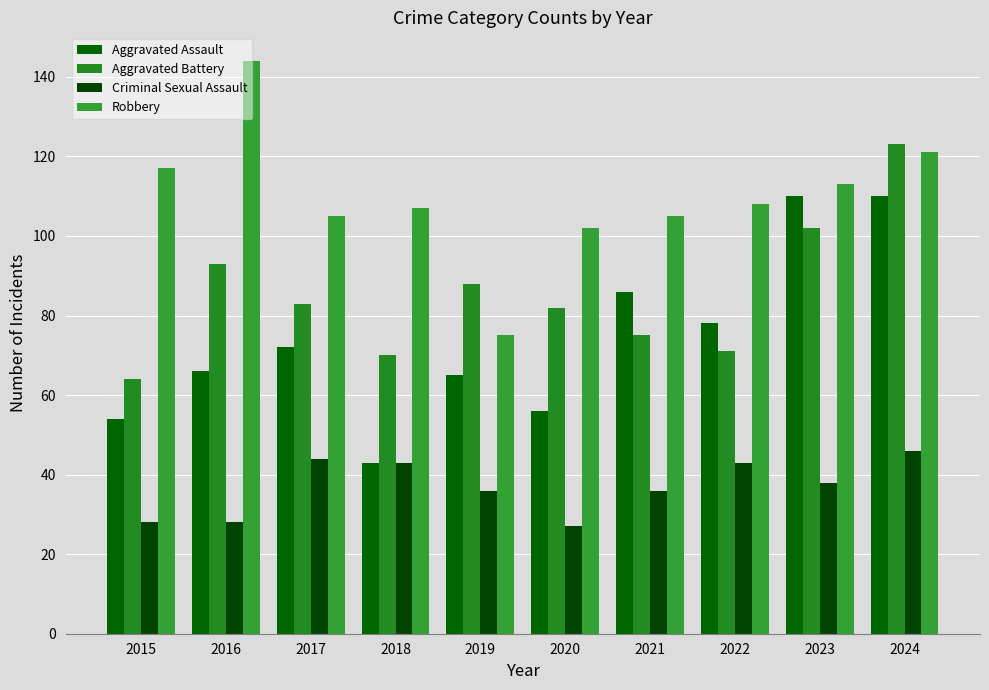

What is the value of the Robbery bar at the 8th from the left?

108